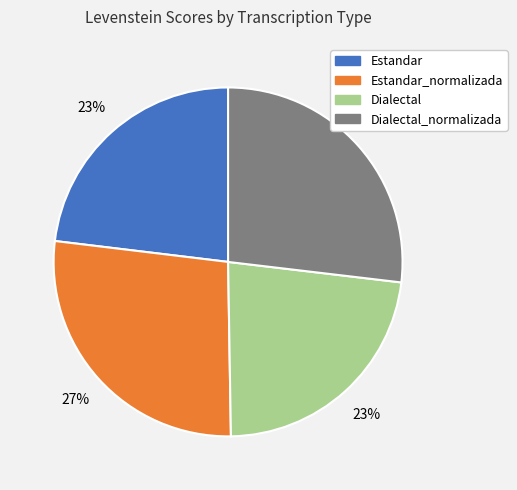

Between Estandar_normalizada and Estandar, which is larger?

Estandar_normalizada